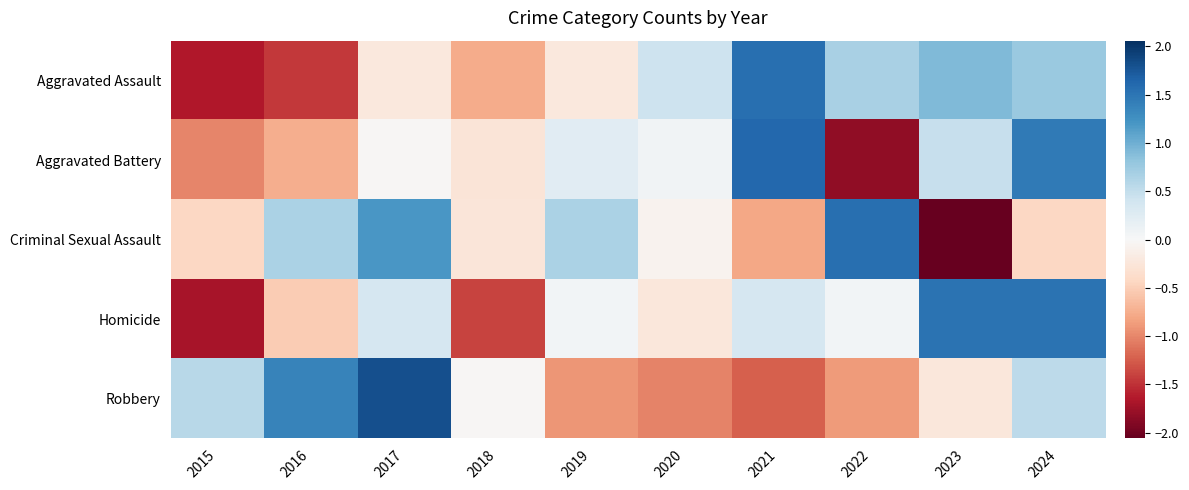

What is the minimum value shown in the chart?

-2.1